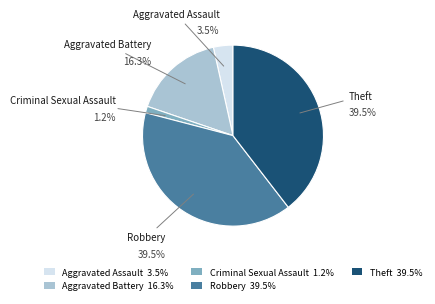

Count the number of slices in the pie.

5